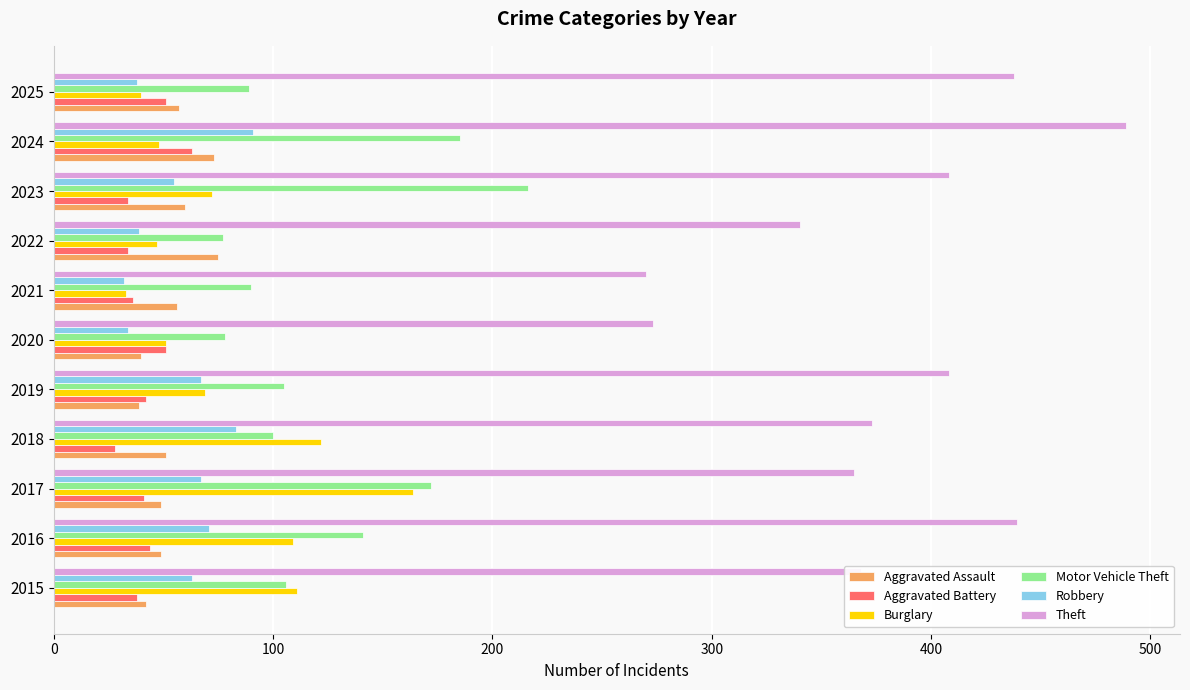

What is the highest value of the Aggravated Battery series?

63